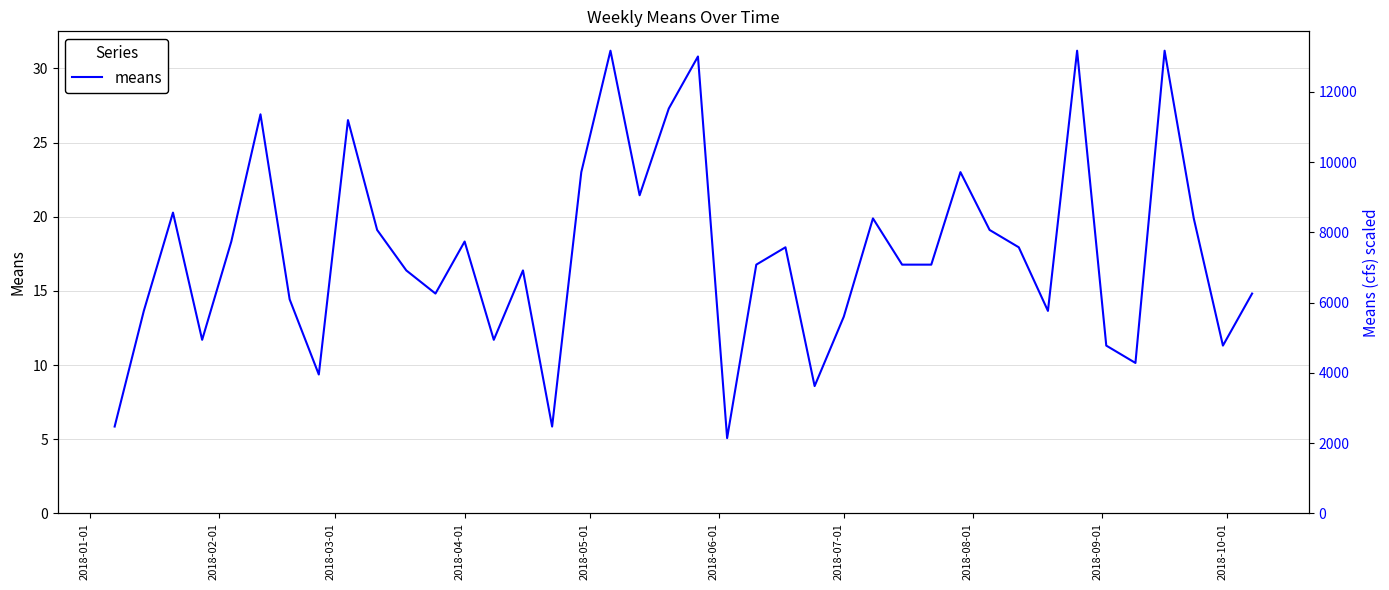

What is the minimum value shown in the chart?

5.1